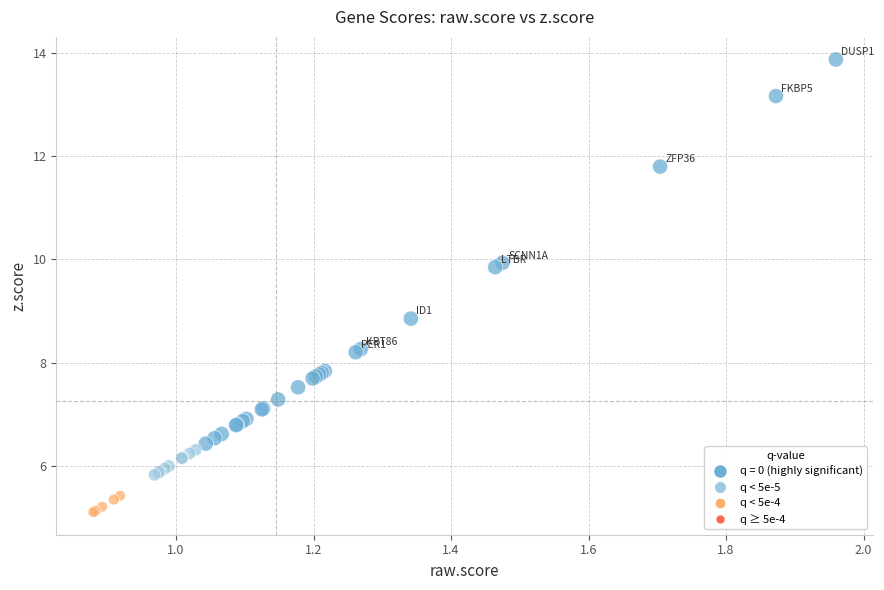

What Y value in the scatter plot is closest to 9?

8.9